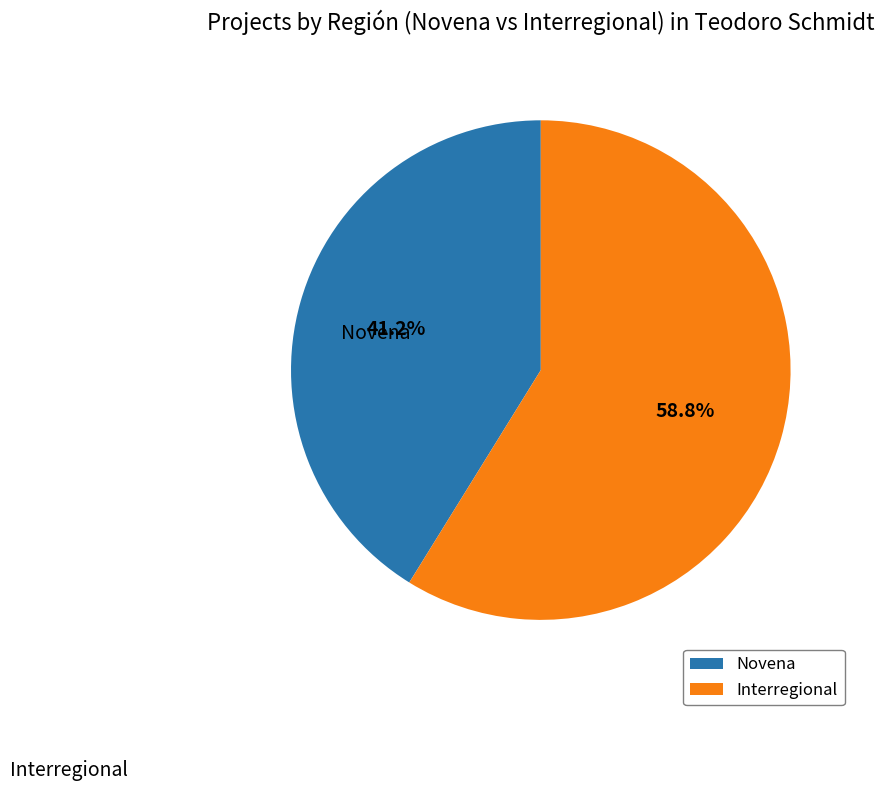

Is there a majority slice in this chart?

Yes